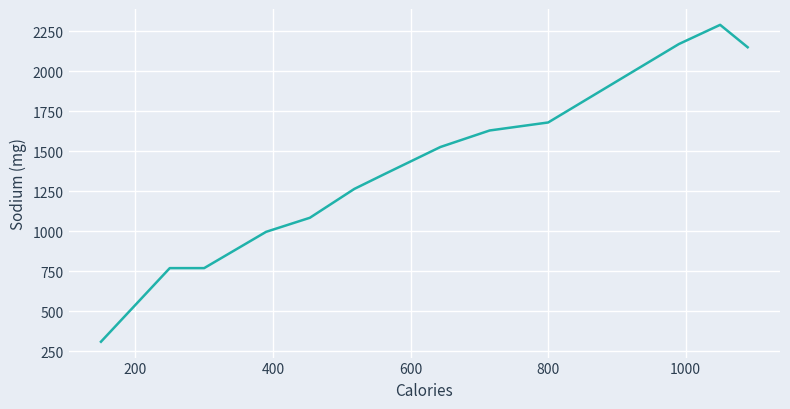

What is the greatest value displayed?

2290.0